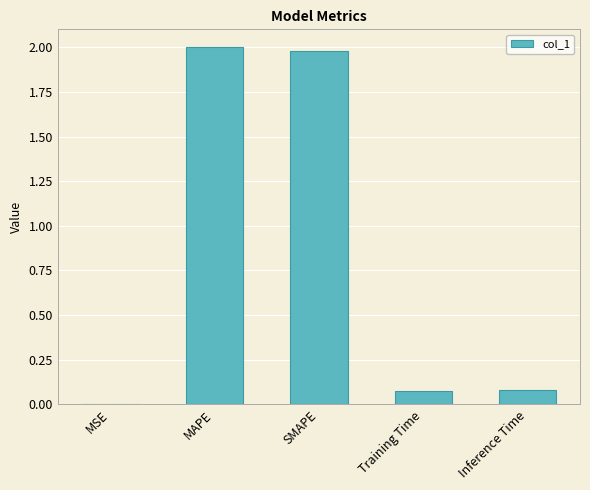

The chart shows a value of 0.0 at Inference Time. True or false?

False